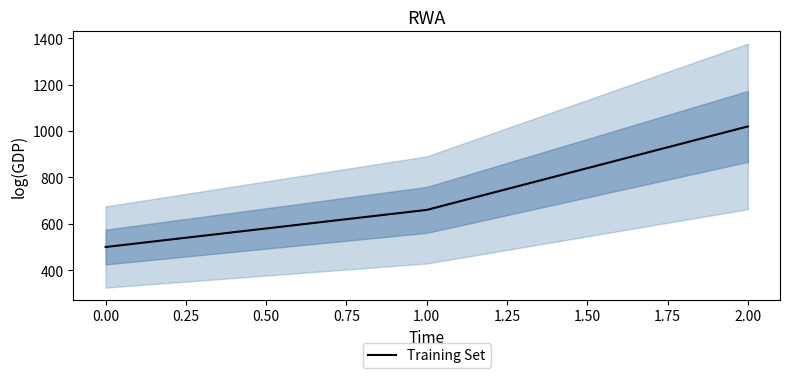

The Training Set series shows 211 at 0.00. True or false?

False